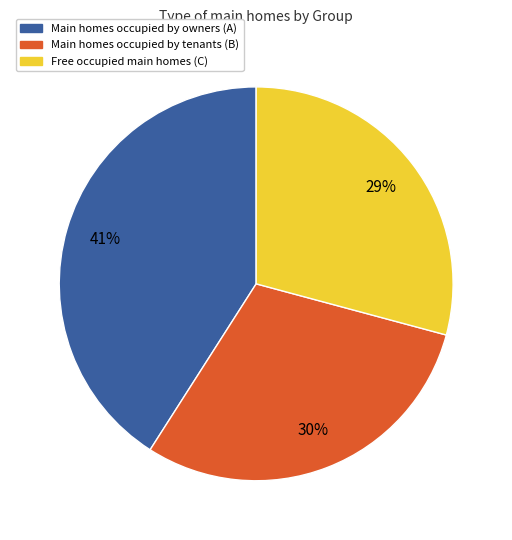

Is there any slice that represents more than half of the pie?

No